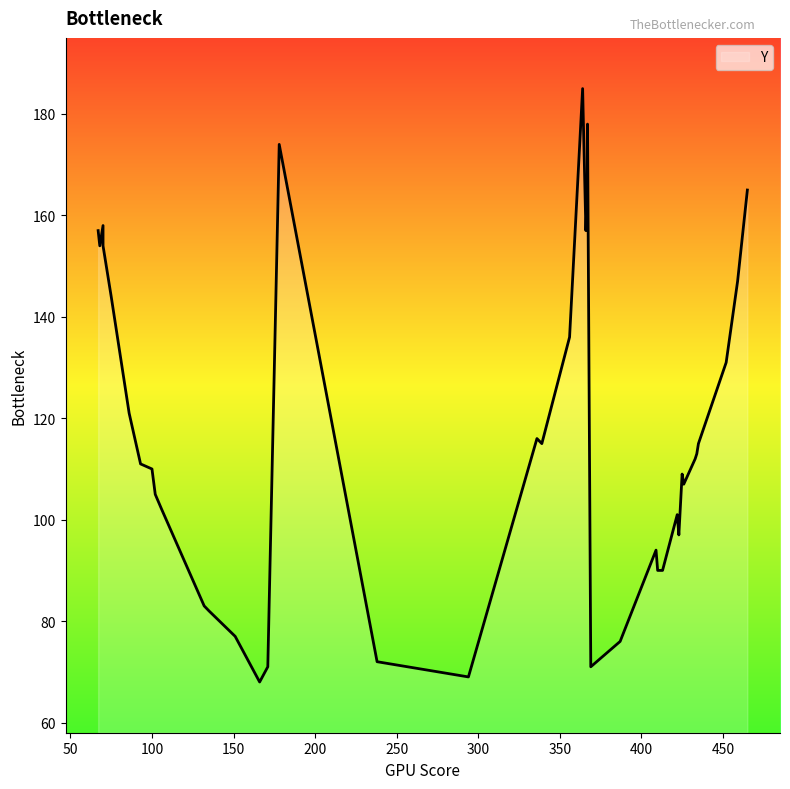

The value at 434 is 40. True or false?

False